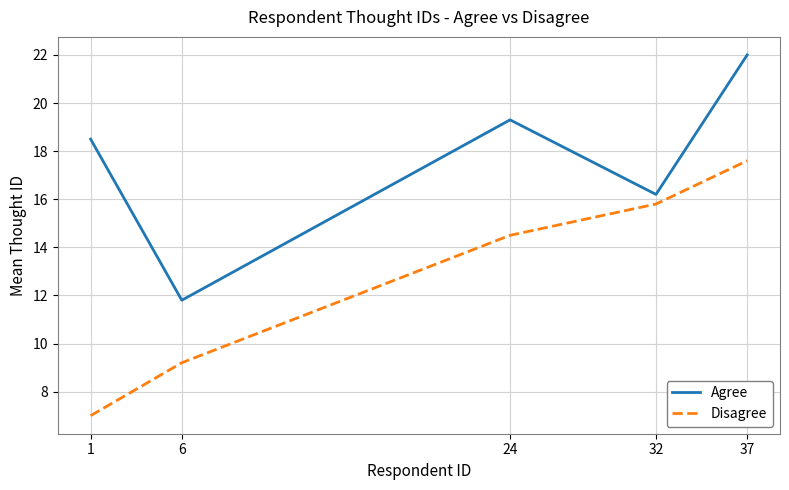

At which category does Agree reach its first local peak?

24